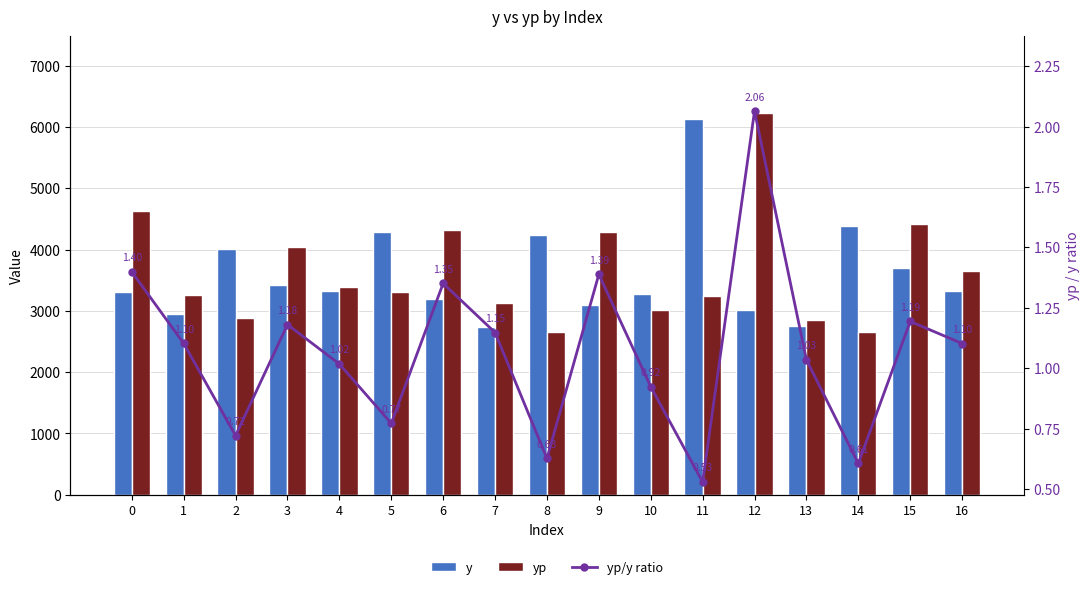

Is the value of yp at 8 greater than the value of y at 14?

No